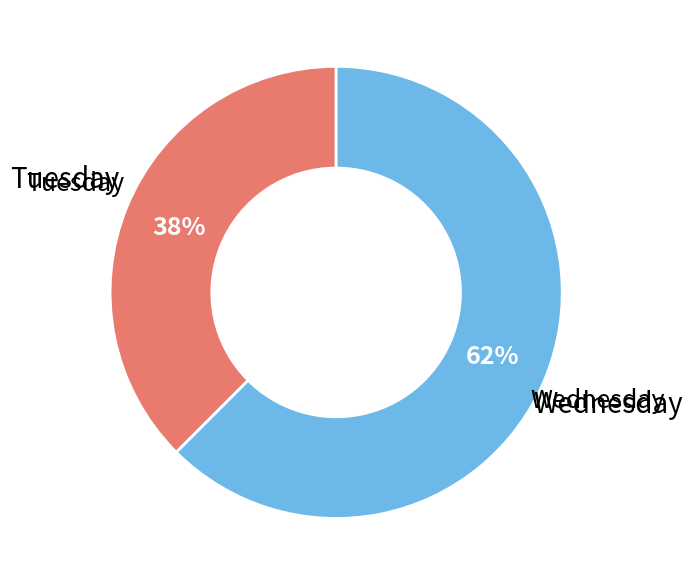

Is there any slice that represents more than half of the pie?

Yes